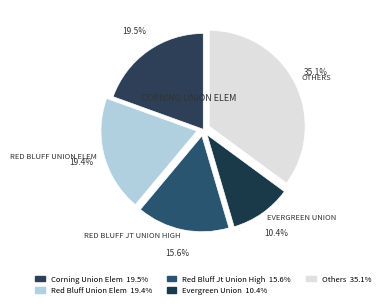

Is there any slice that represents more than half of the pie?

No